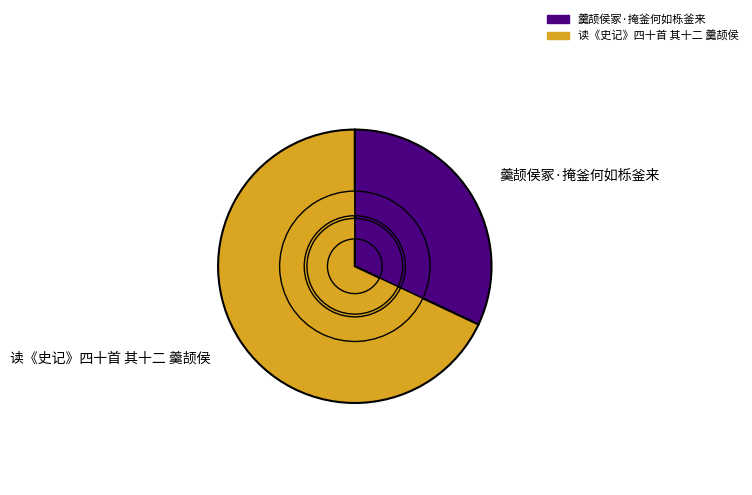

Rank the categories by value from highest to lowest.

读《史记》四十首 其十二 羹颉侯, 羹颉侯冢·掩釜何如栎釜来